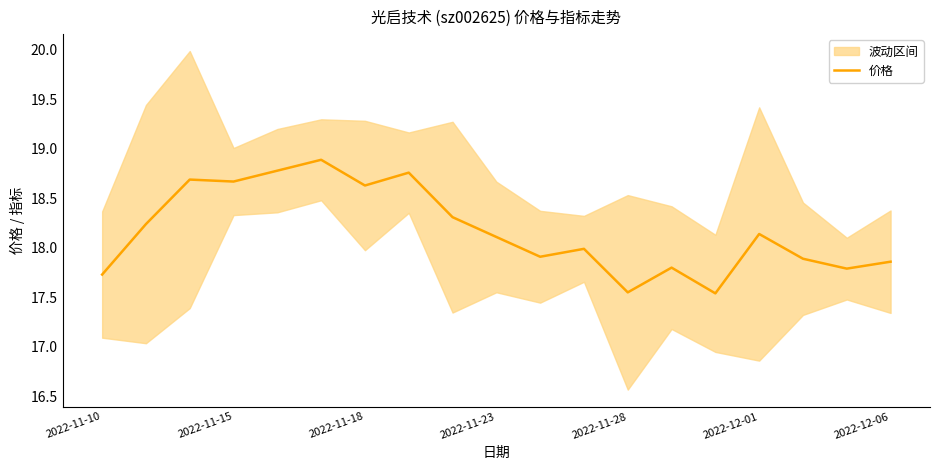

How many values exceed 18?

10